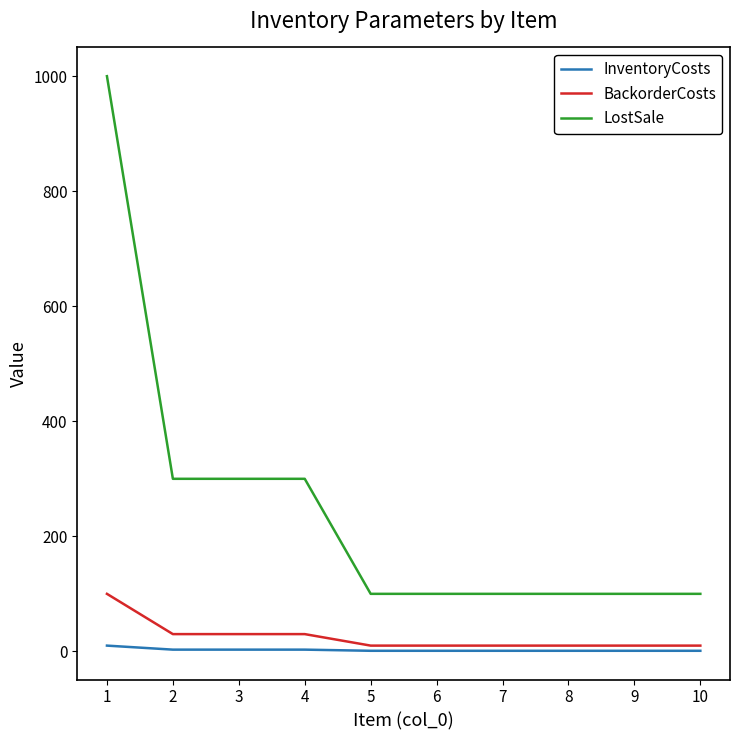

Is it true that BackorderCosts equals 10 at 9?

True